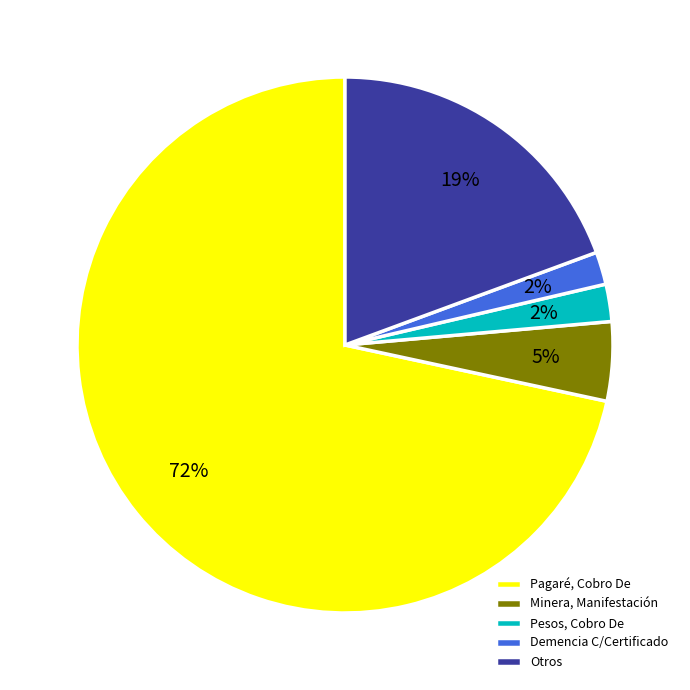

Which slice represents more than half of the pie?

Pagaré, Cobro De